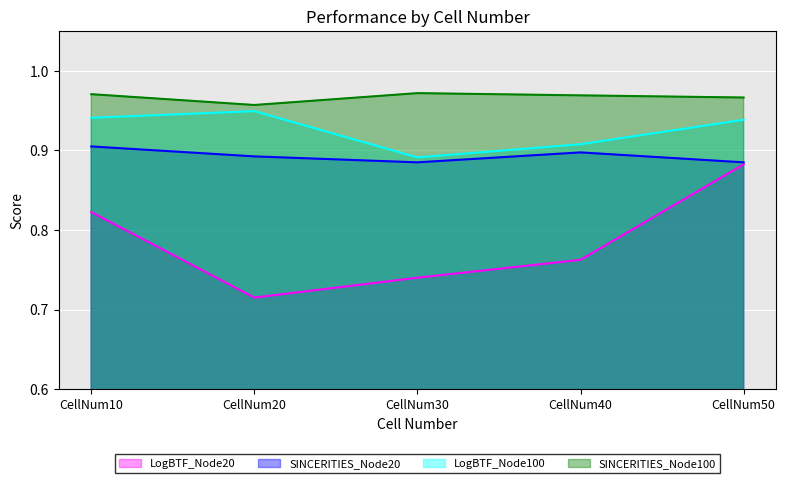

Reading left to right, list all the values displayed in this chart.

LogBTF_Node20: 0.8	0.7	0.7	0.8	0.9
SINCERITIES_Node20: 0.9	0.9	0.9	0.9	0.9
LogBTF_Node100: 0.9	0.9	0.9	0.9	0.9
SINCERITIES_Node100: 1.0	1.0	1.0	1.0	1.0